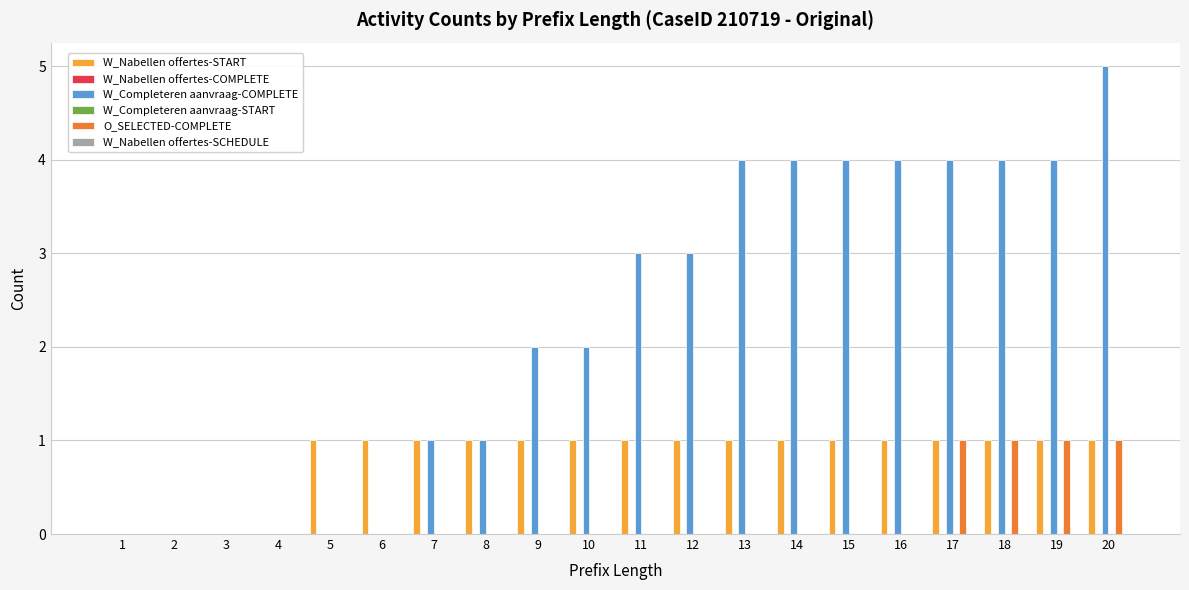

Does the chart contain stacked bars?

No